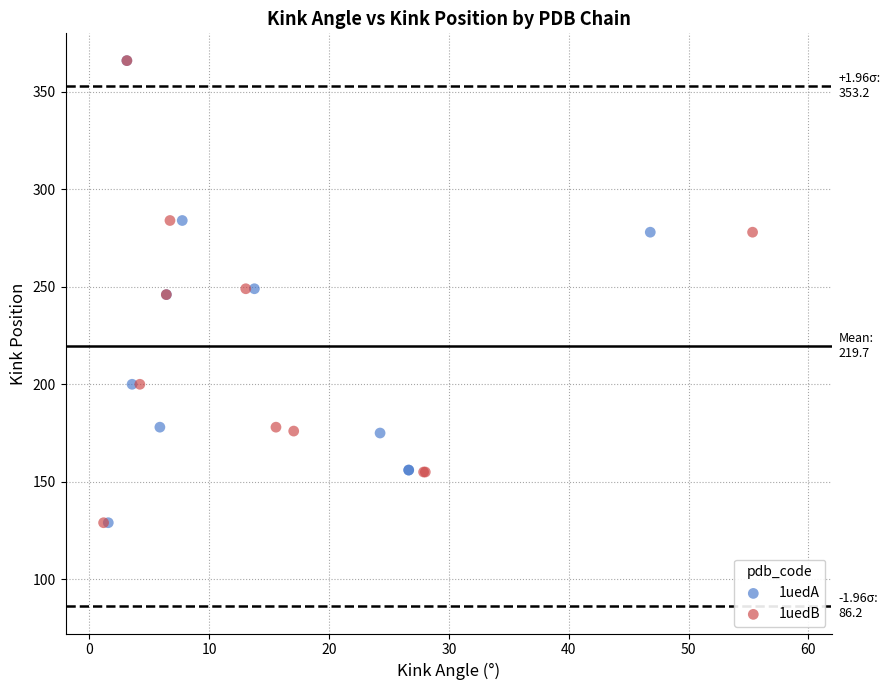

What are all the series names shown in the legend?

1uedA, 1uedB